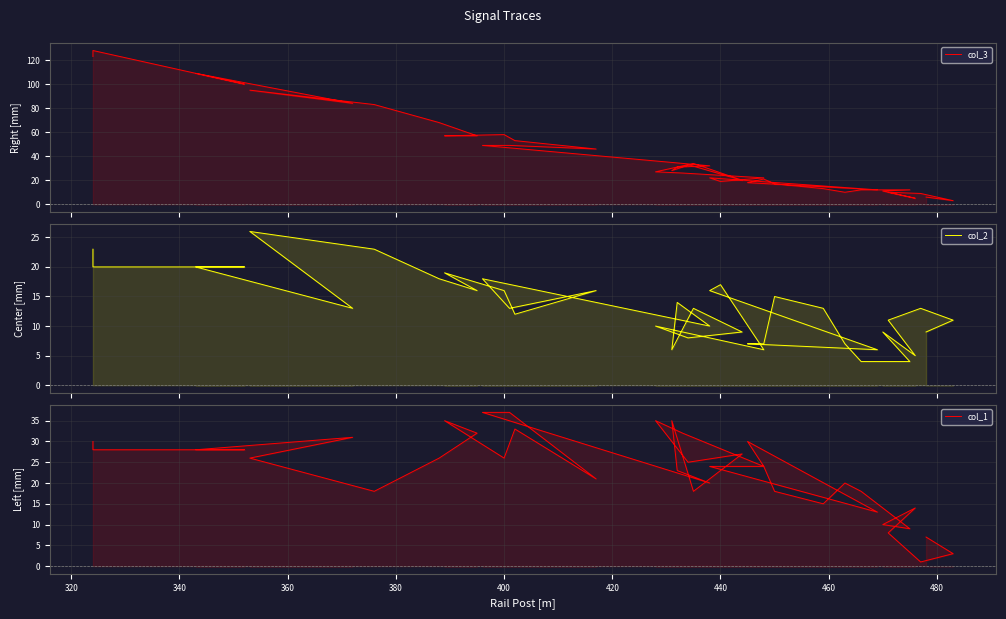

What is the average value of the col_3 series?

40